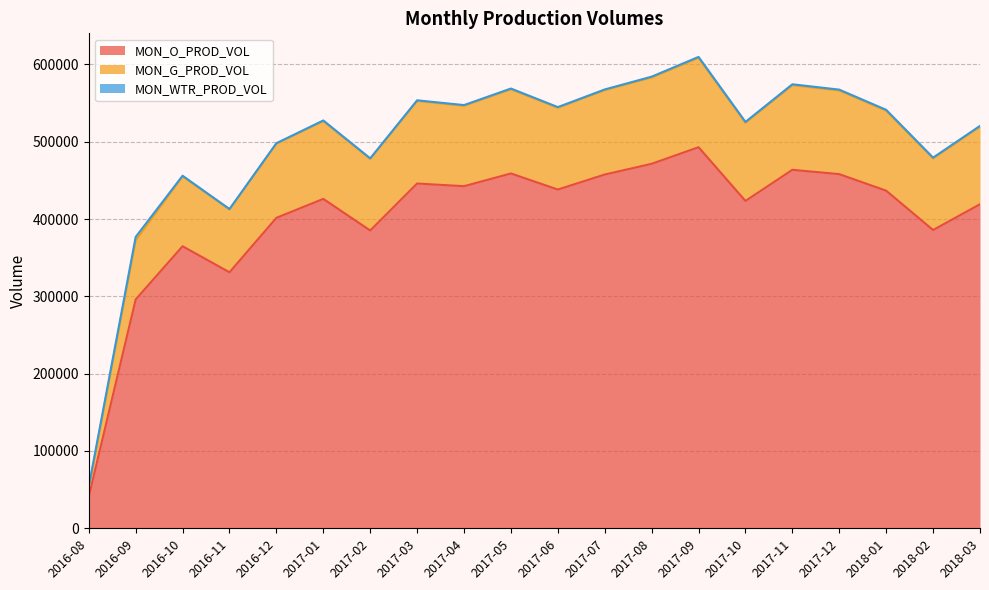

At how many categories does at least one series exceed 563475?

6